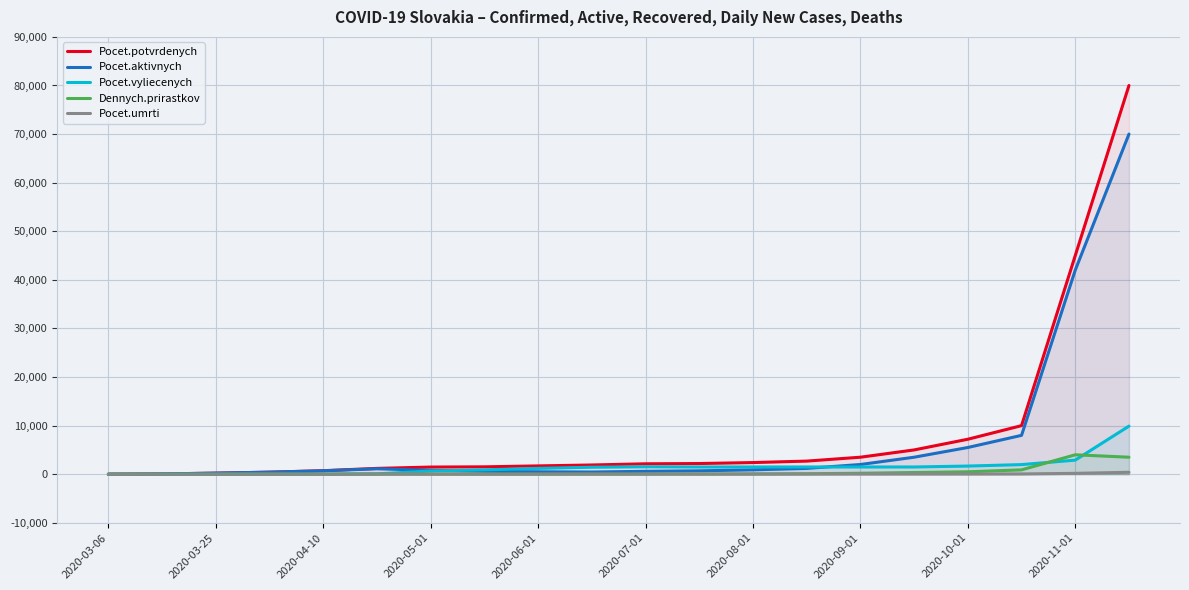

At which category is the sum across all series the highest?

19